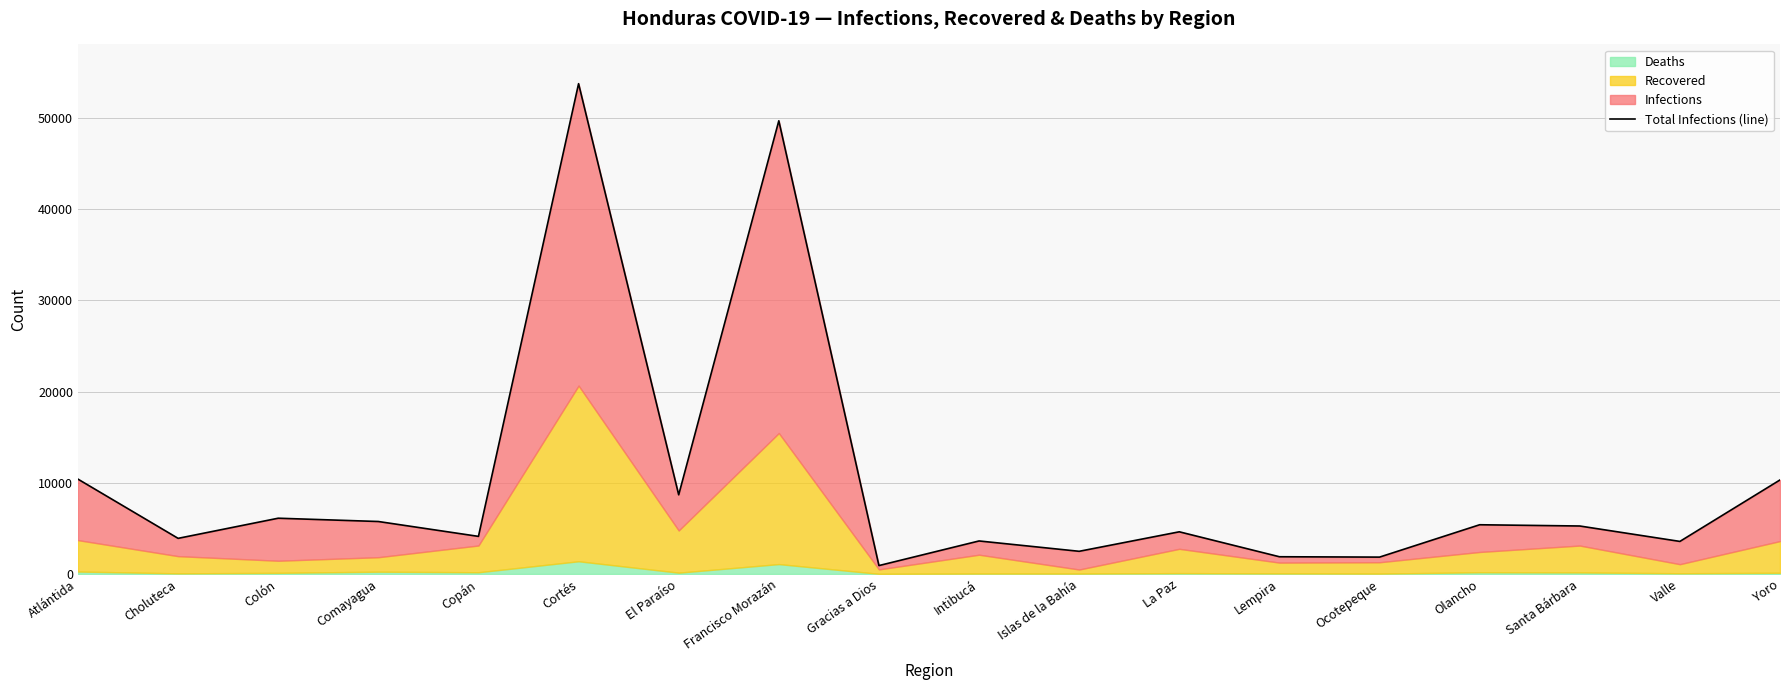

List the labels in order of value, largest first.

Cortés, Francisco Morazán, Atlántida, Yoro, El Paraíso, Colón, Comayagua, Olancho, Santa Bárbara, La Paz, Copán, Choluteca, Intibucá, Valle, Islas de la Bahía, Lempira, Ocotepeque, Gracias a Dios